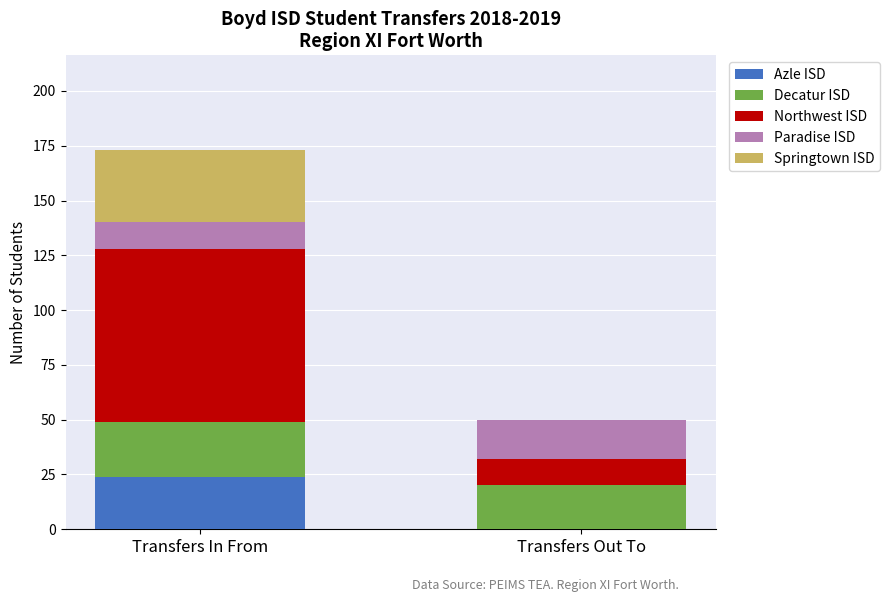

What is the total value across all series at Transfers In From?

173